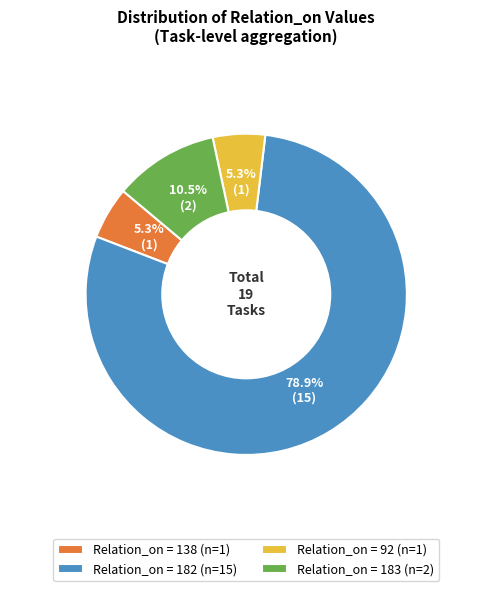

Which category has the biggest portion of the pie?

Relation_on = 182 (n=15)